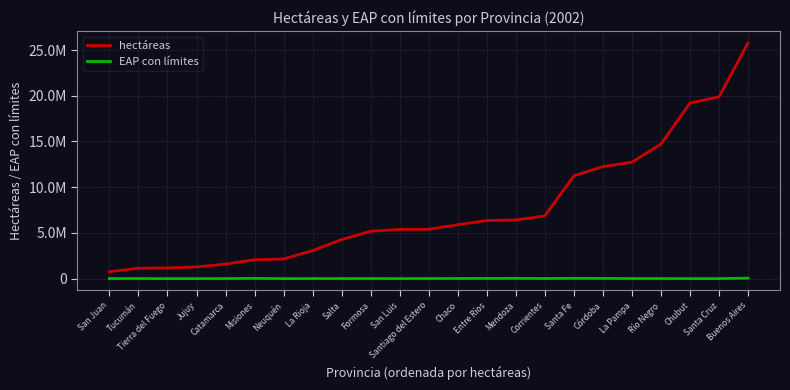

What is the value of the hectáreas point at the 19th from the left?

12735009.0